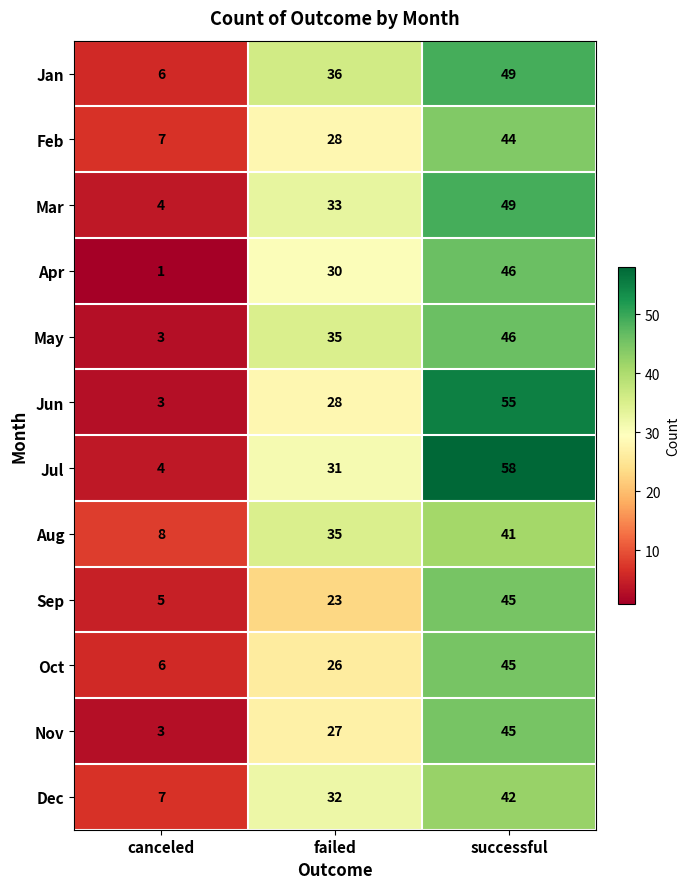

The Apr series shows 46 at successful. True or false?

True